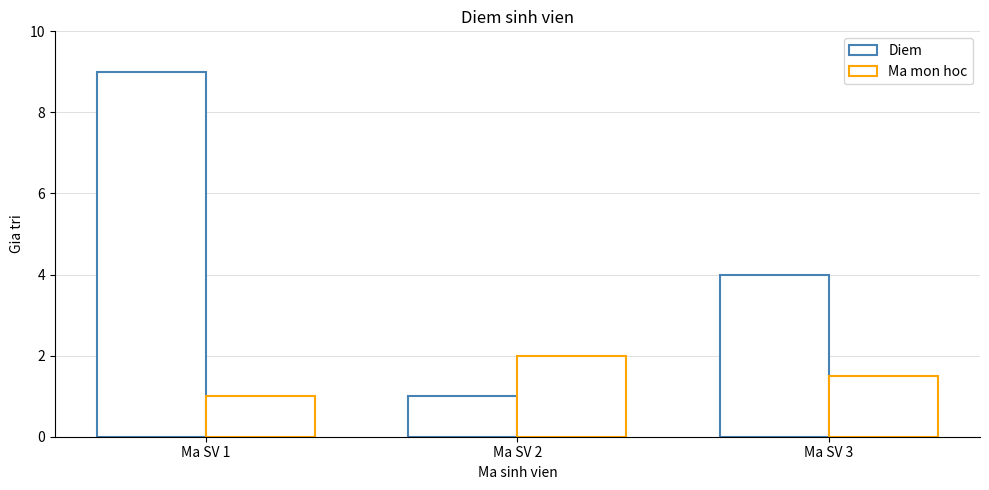

Reading left to right, list all the values displayed in this chart.

Diem: Ma SV 1=9.0	Ma SV 2=1.0	Ma SV 3=4.0
Ma mon hoc: Ma SV 1=1.0	Ma SV 2=2.0	Ma SV 3=1.5